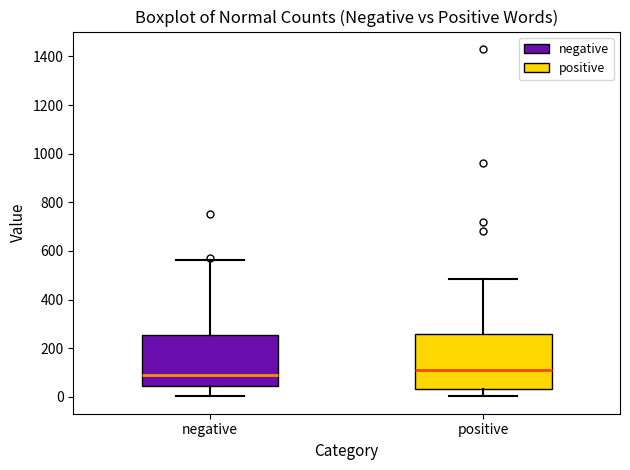

Reading left to right, transcribe this box plot: for each box, give where its median line is, the range the box spans, and where its two whiskers end, as read against the y-axis. The values are not printed on the chart, so give them approximately, as read against the axis.

negative: median 100, box 40 to 260, whiskers 0 to 560
positive: median 100, box 40 to 260, whiskers 0 to 480